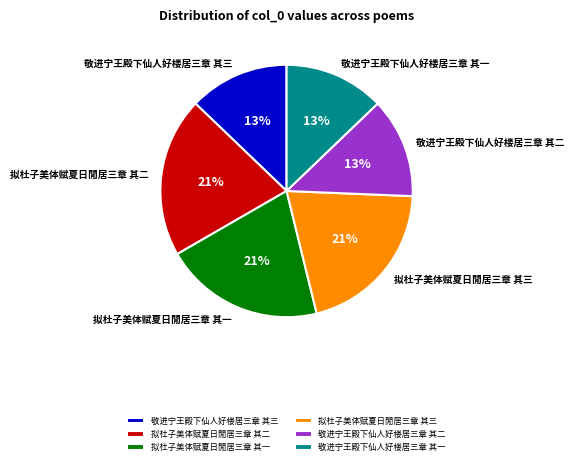

Does any single category account for the majority?

No